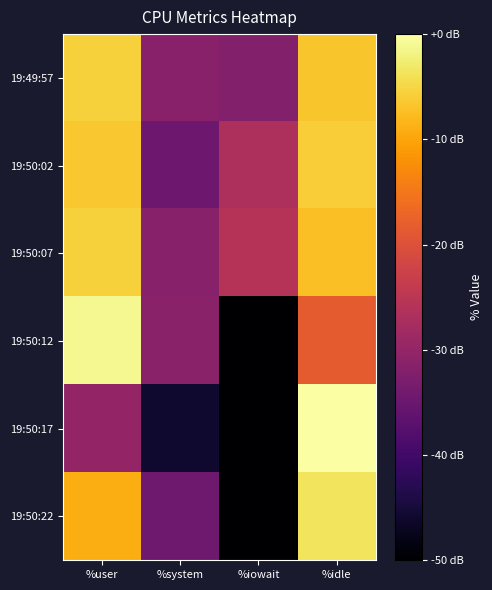

Reading right to left, extract all data points from this chart.

19:49:57: %idle=-6.7	%iowait=-31.9	%system=-31.3	%user=-5.7
19:50:02: %idle=-6.0	%iowait=-26.8	%system=-34.6	%user=-6.5
19:50:07: %idle=-7.4	%iowait=-25.8	%system=-31.5	%user=-5.5
19:50:12: %idle=-18.4	%iowait=-53.7	%system=-31.1	%user=-1.0
19:50:17: %idle=0.0	%iowait=-120.0	%system=-45.7	%user=-30.0
19:50:22: %idle=-3.6	%iowait=-120.0	%system=-34.5	%user=-9.0